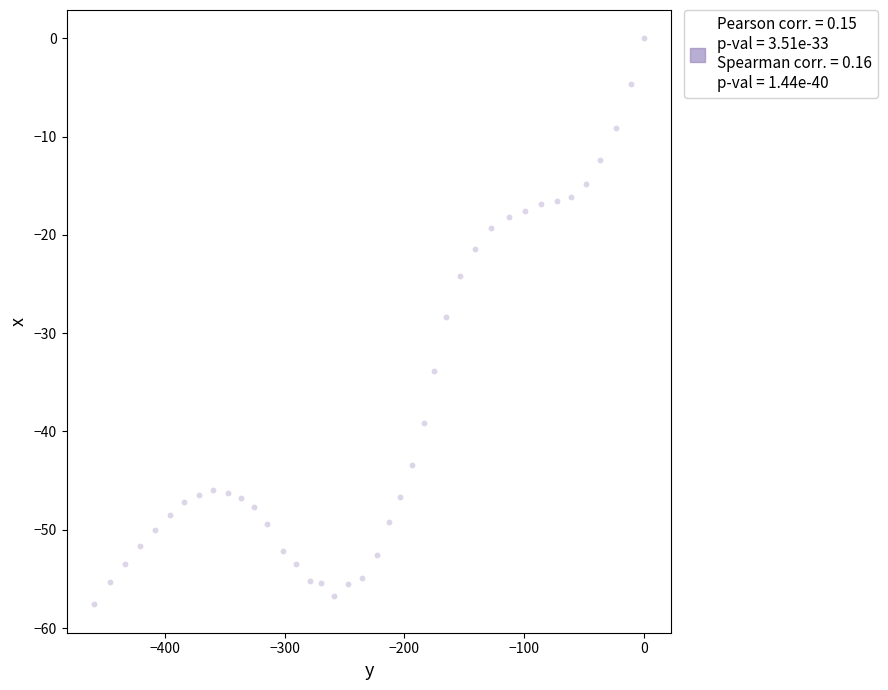

What is the range of X values (max minus min)?

459.2